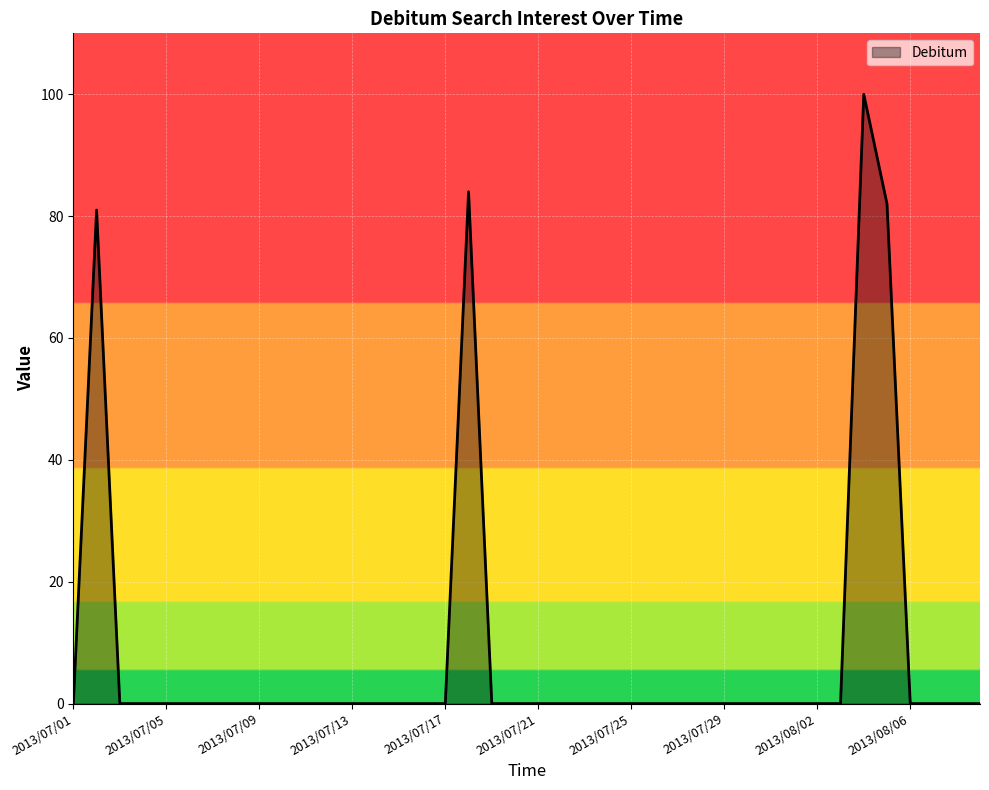

What is the maximum value shown in the chart?

100